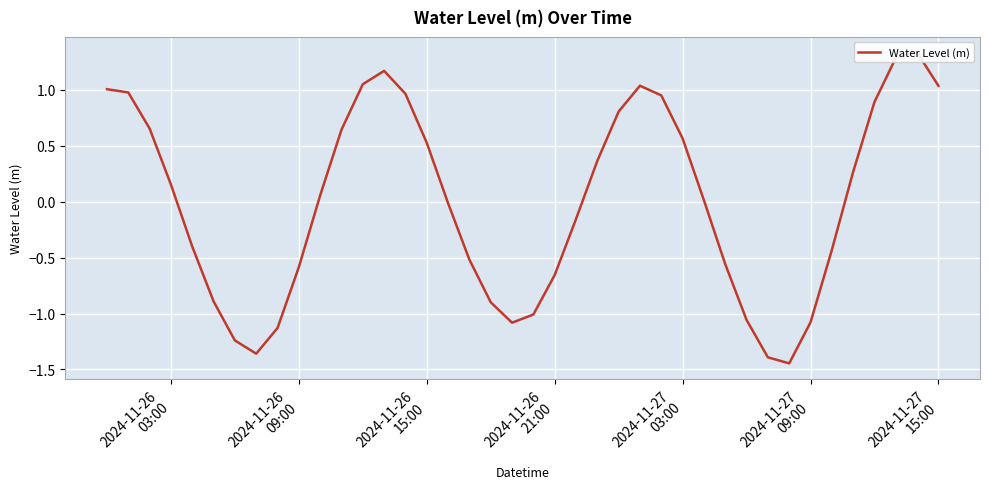

How many interior local valleys (lower than both neighbors) does the data have?

3